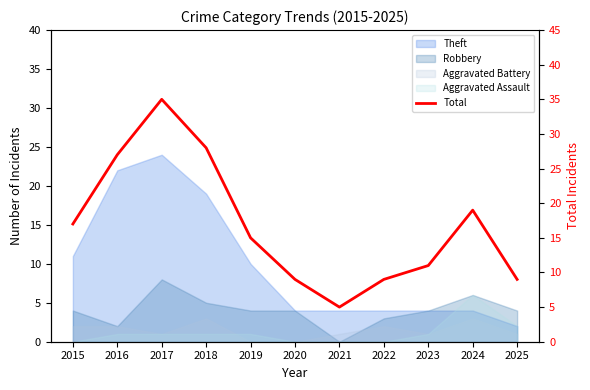

What is the average value?

17